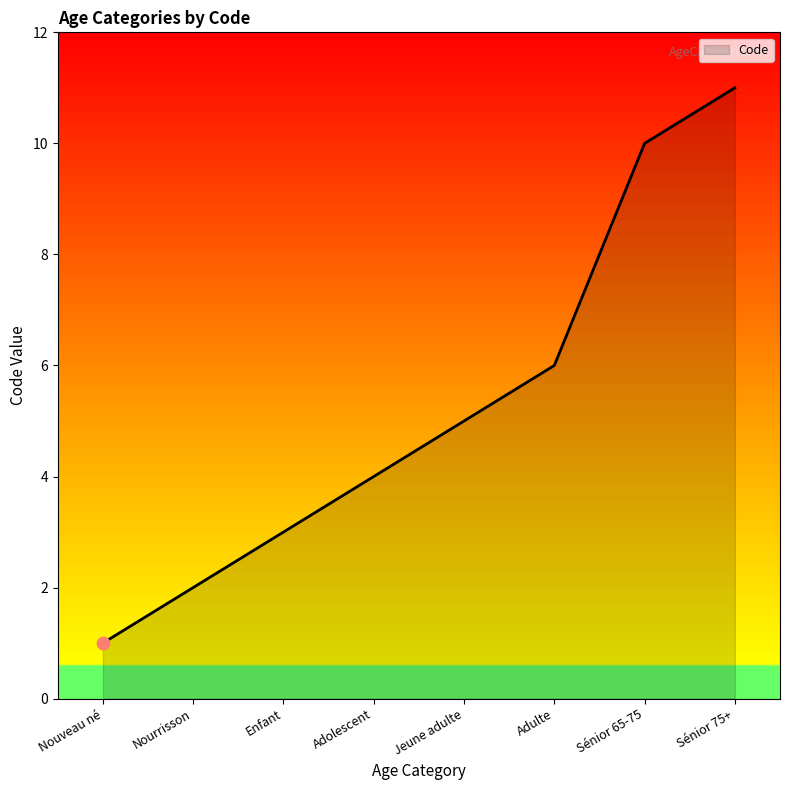

What is the change in value from Sénior 65-75 to Sénior 75+?

+1